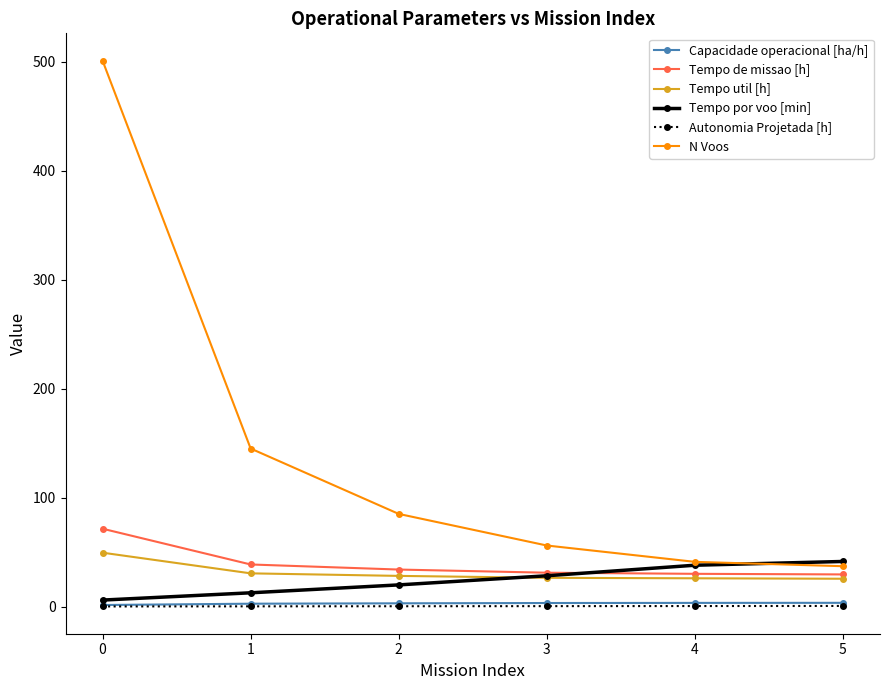

True or false: Tempo util [h] has a value of 49.4 at 0.

True